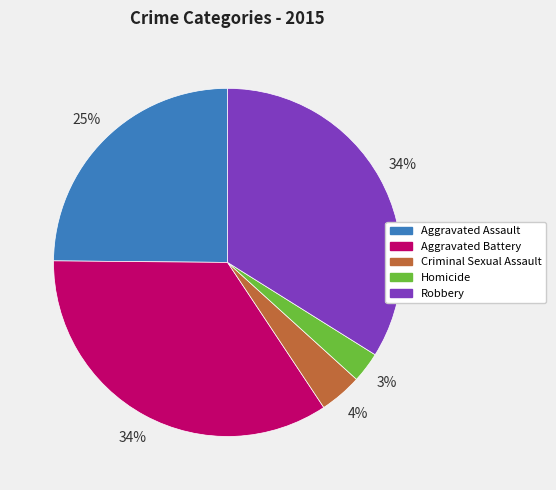

Do Aggravated Assault and Aggravated Battery together represent more than half of the pie?

Yes